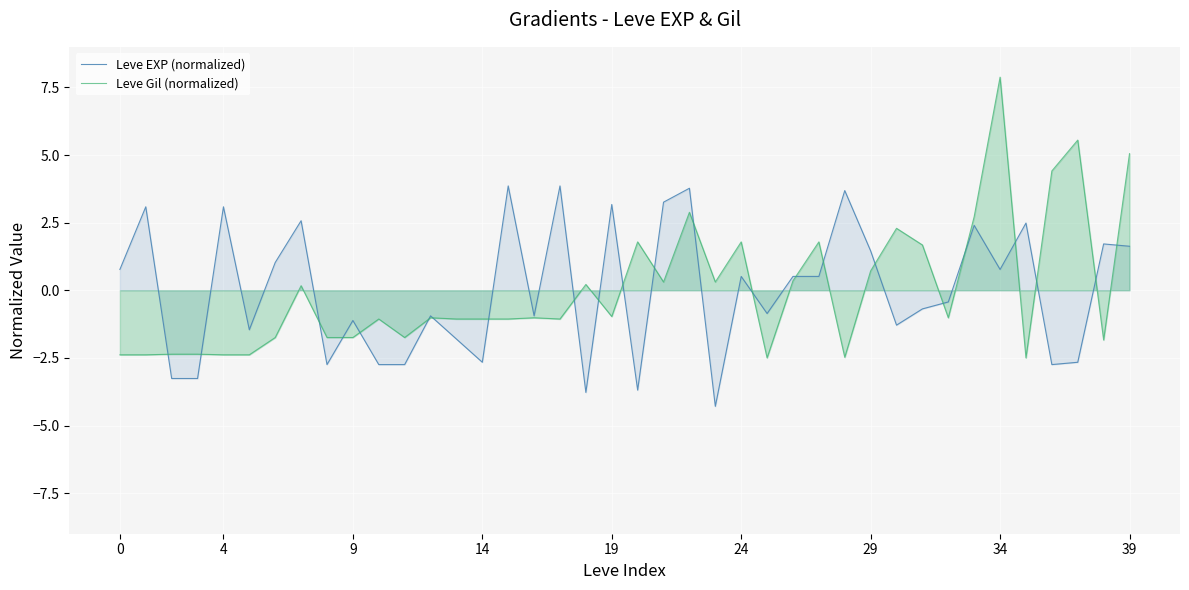

At 0, list the series in order from smallest to largest.

Leve Gil (normalized), Leve EXP (normalized)